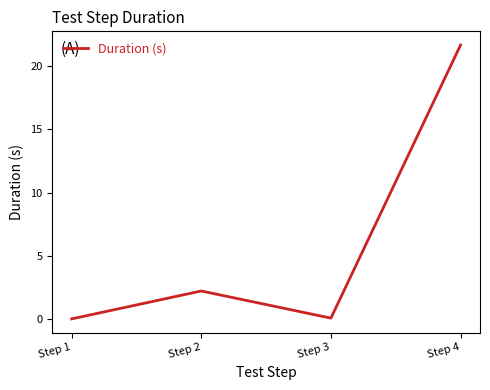

The value at Step 4 is 8.7. True or false?

False